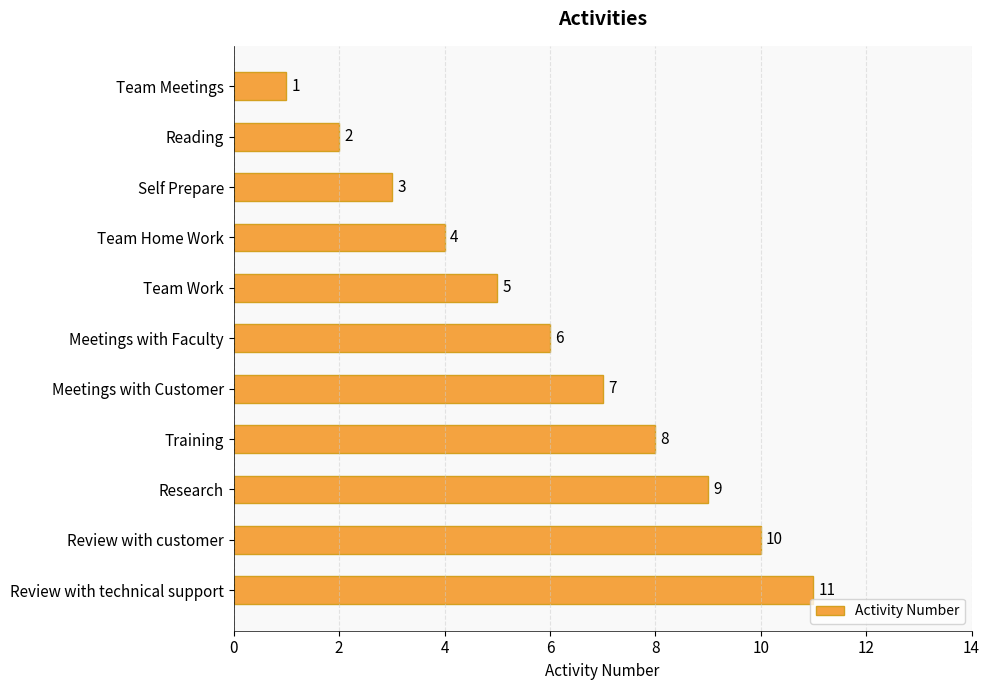

What position from the bottom is Team Home Work?

8